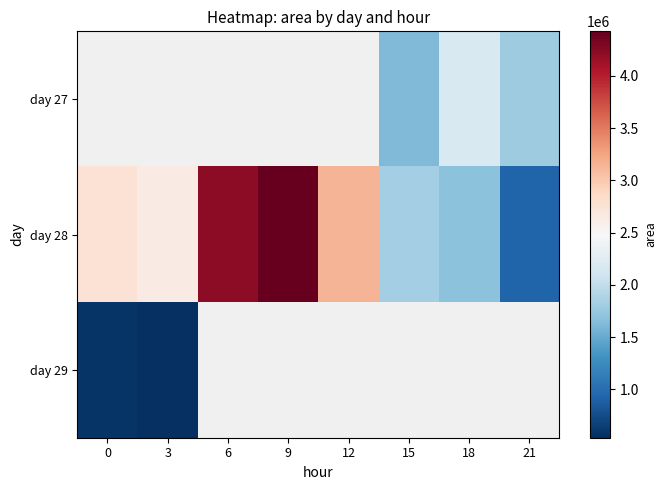

True or false: day 28 has a value of 1276227.5 at 15.

False